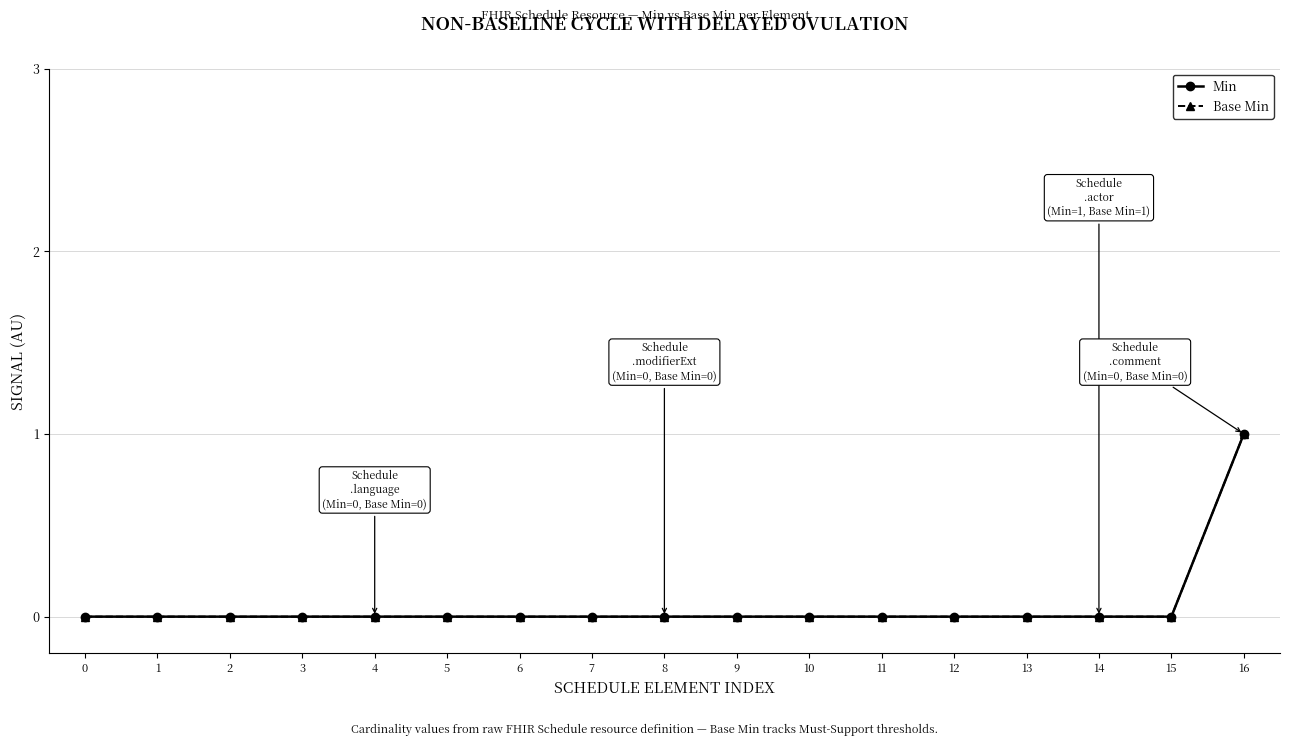

Is this an area chart (filled region under the line)?

No